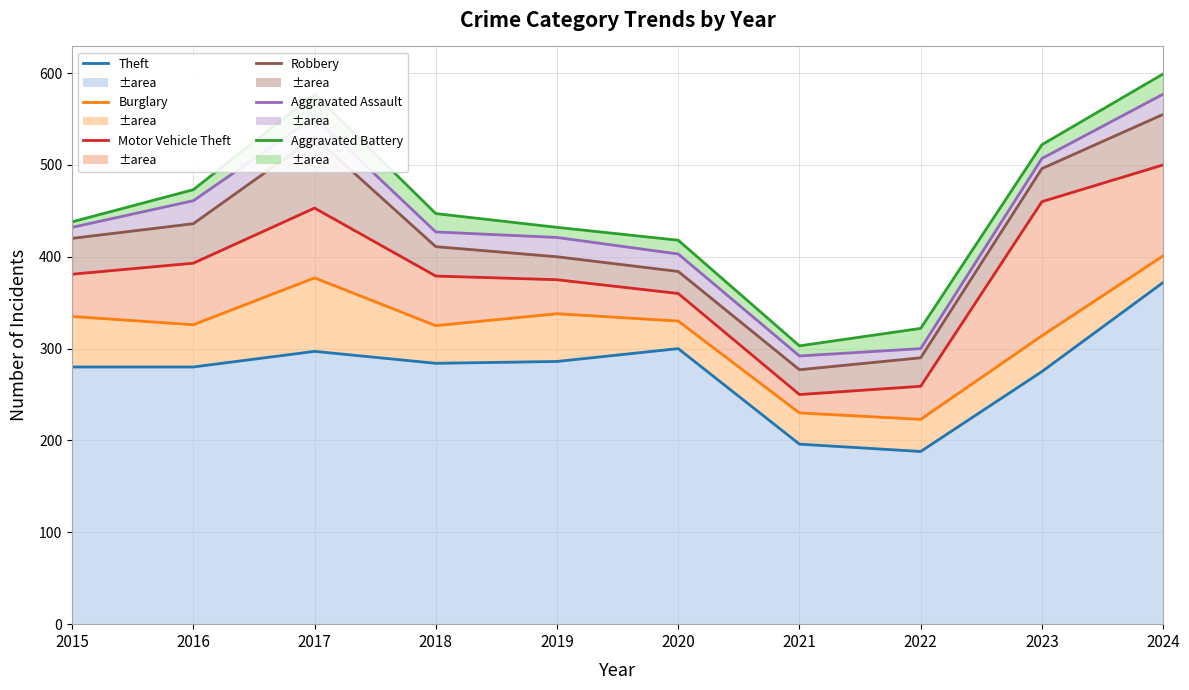

True or false: Robbery has a value of 496 at 2023.

True